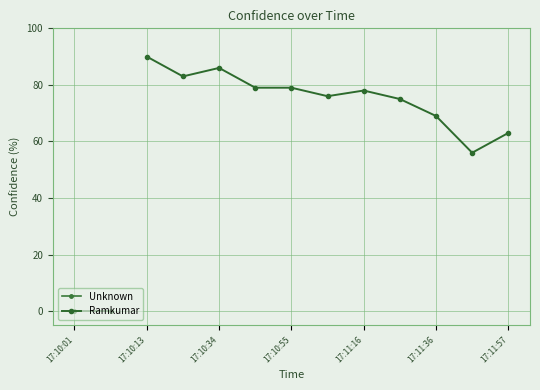

True or false: Ramkumar has a value of 140 at 17:10:34.

False